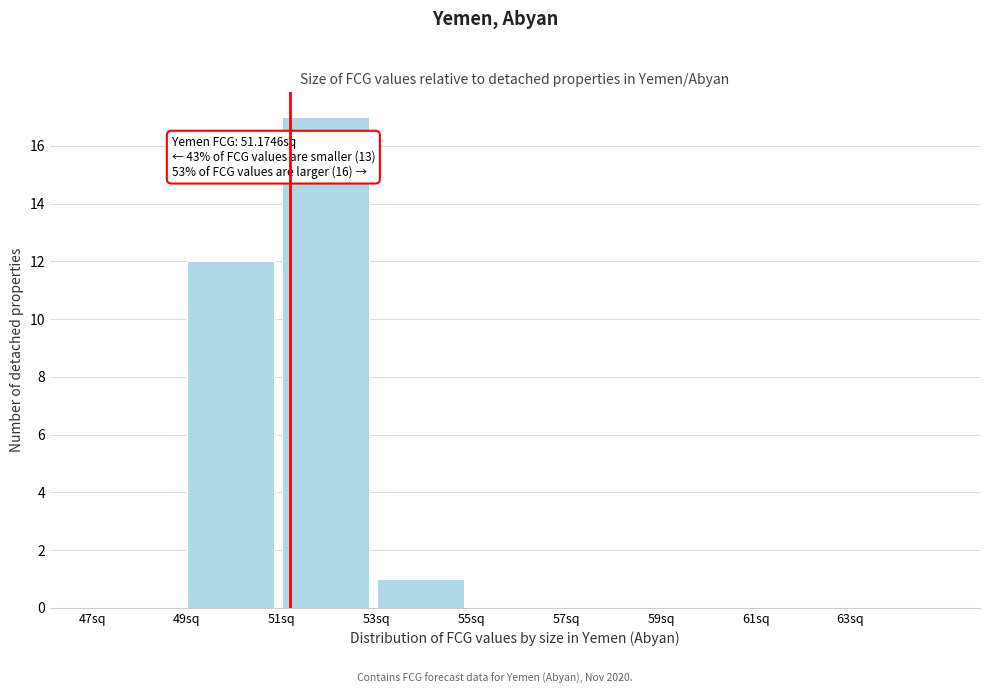

Over which range of the x-axis is the bar tallest?

51 to 53